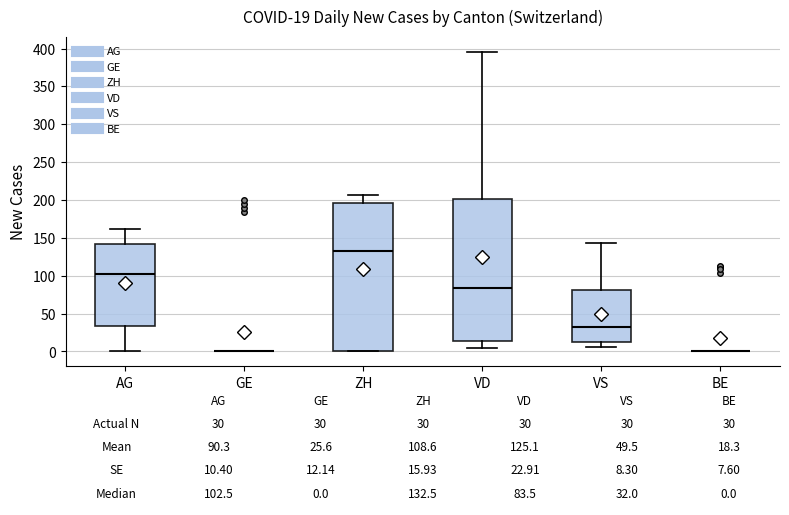

Which box is the tallest, from its lower edge to its upper edge?

ZH